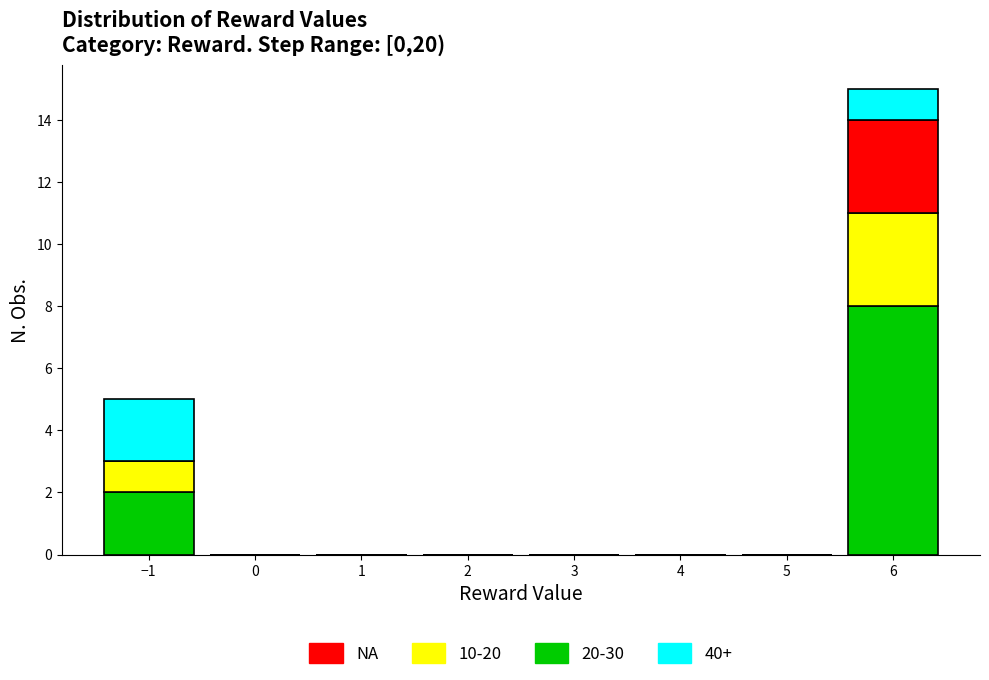

Reading left to right, list every stacked bar in this chart as the range it spans on the x-axis followed by its total height. The values are not printed on the chart, so give them approximately, as read against the axis.

-1.5 to -0.5: 5
-0.5 to 0.5: 0
0.5 to 1.5: 0
1.5 to 2.5: 0
2.5 to 3.5: 0
3.5 to 4.5: 0
4.5 to 5.5: 0
5.5 to 6.5: 15